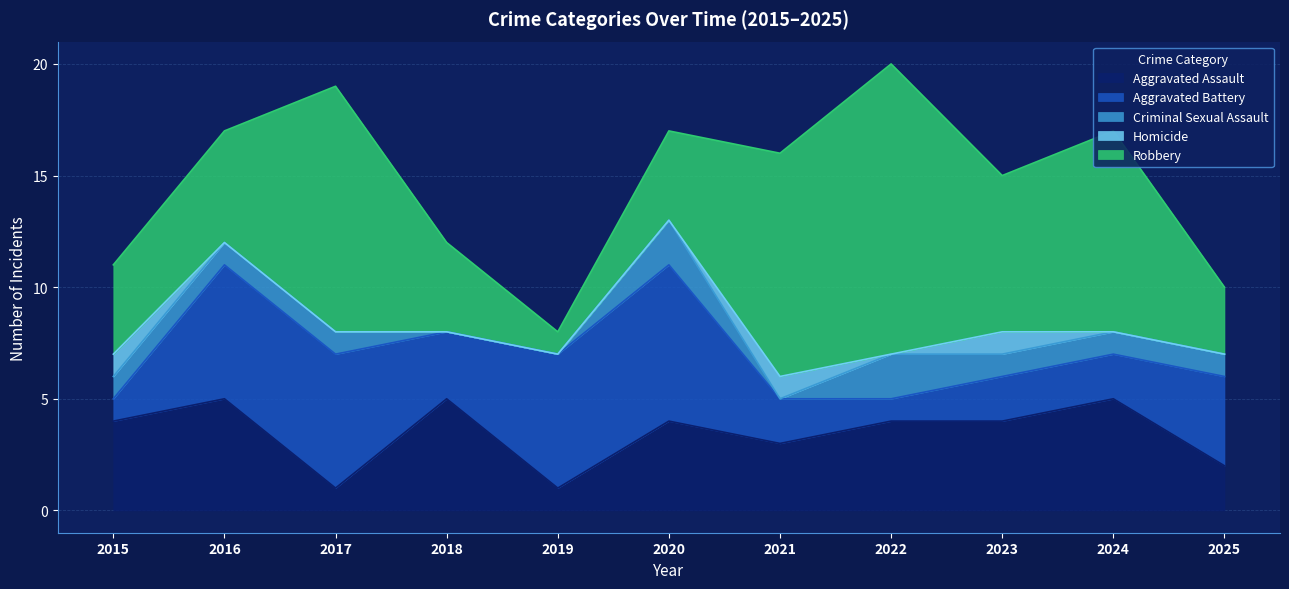

In Robbery, how many points are higher than both neighbors (excluding endpoints)?

3